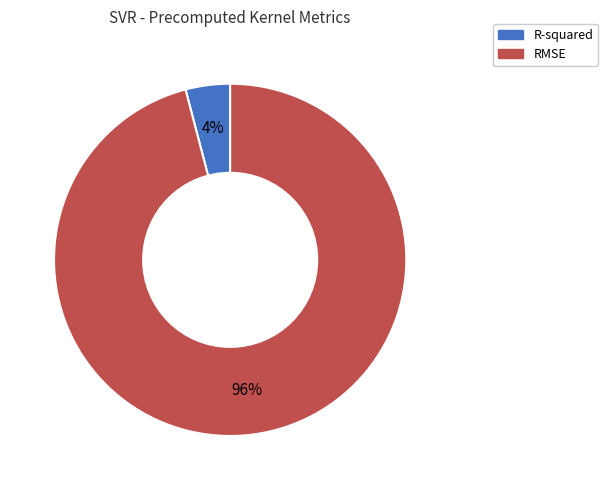

What is the majority slice?

RMSE